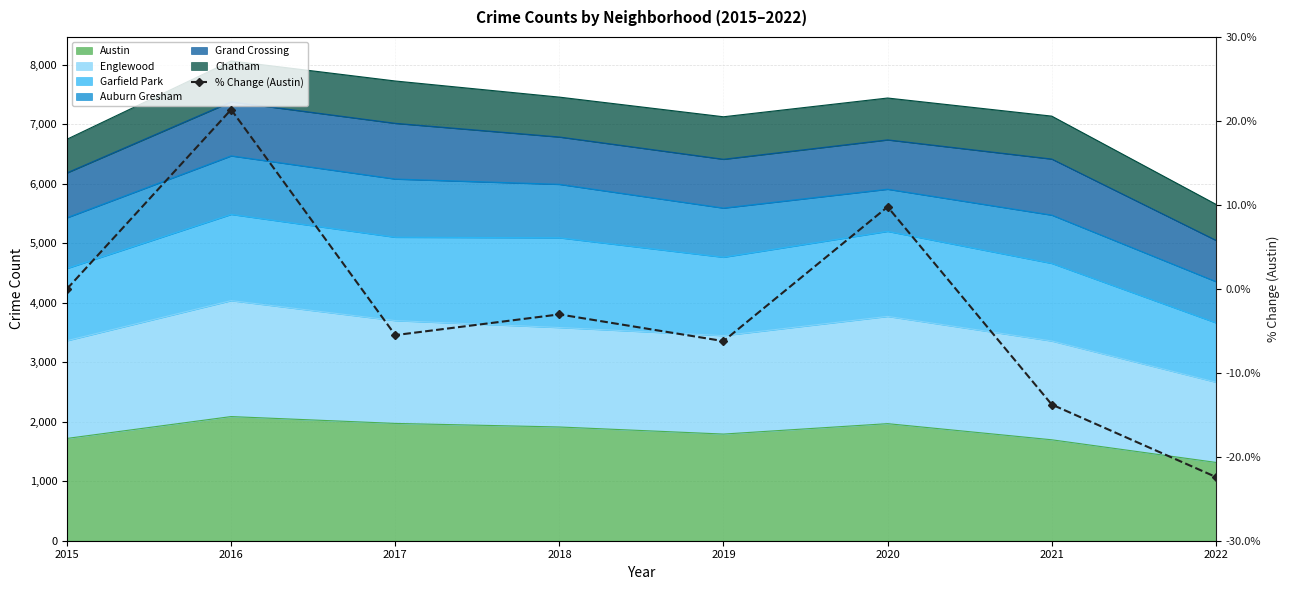

Which category has the highest value across all series?

2016